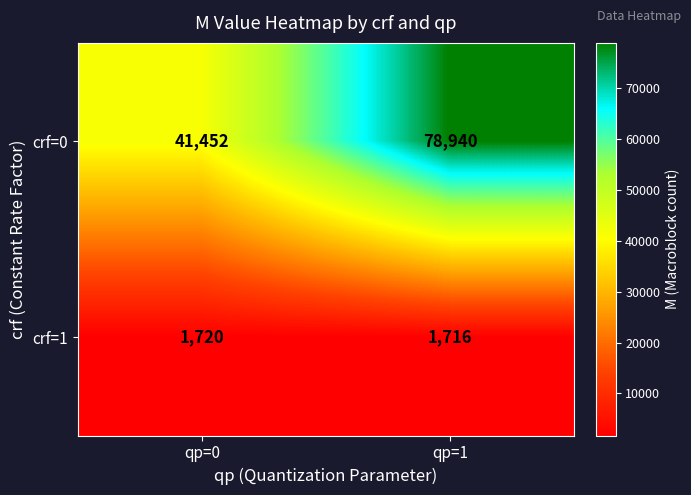

What is the difference between the highest and lowest values at qp=1?

77224